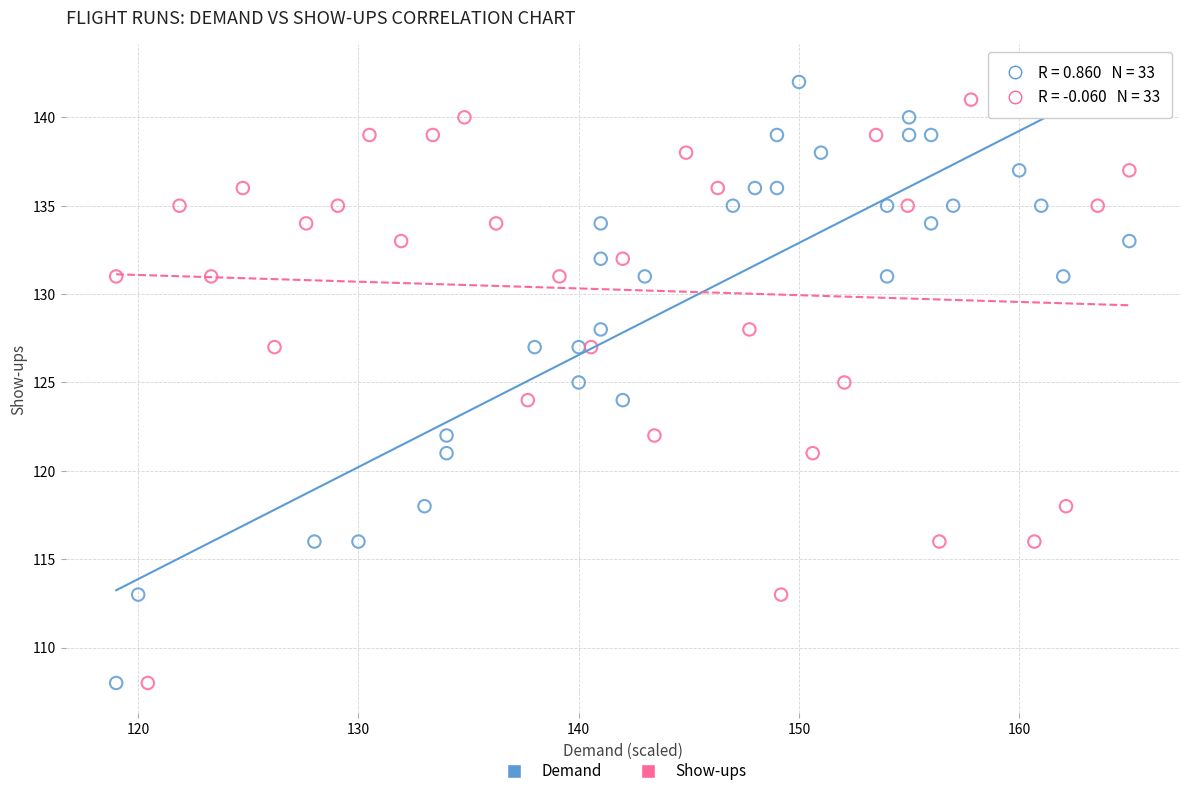

What are all the series names shown in the legend?

Demand, Show-ups